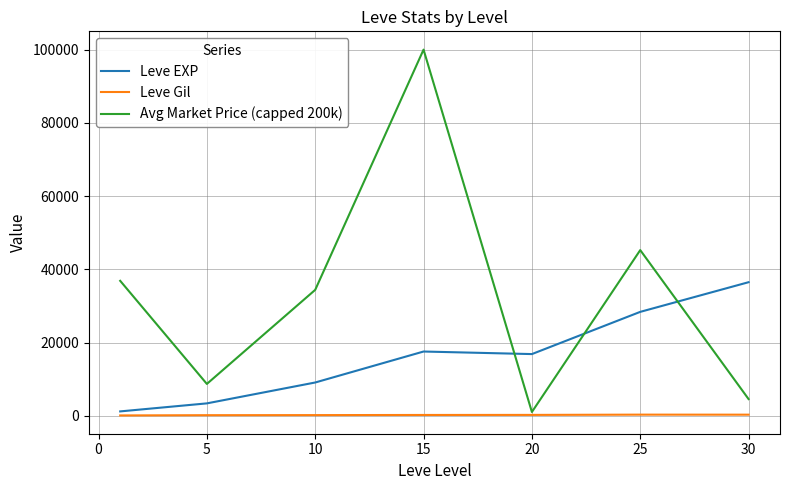

True or false: Leve EXP and Leve Gil intersect in this chart.

False